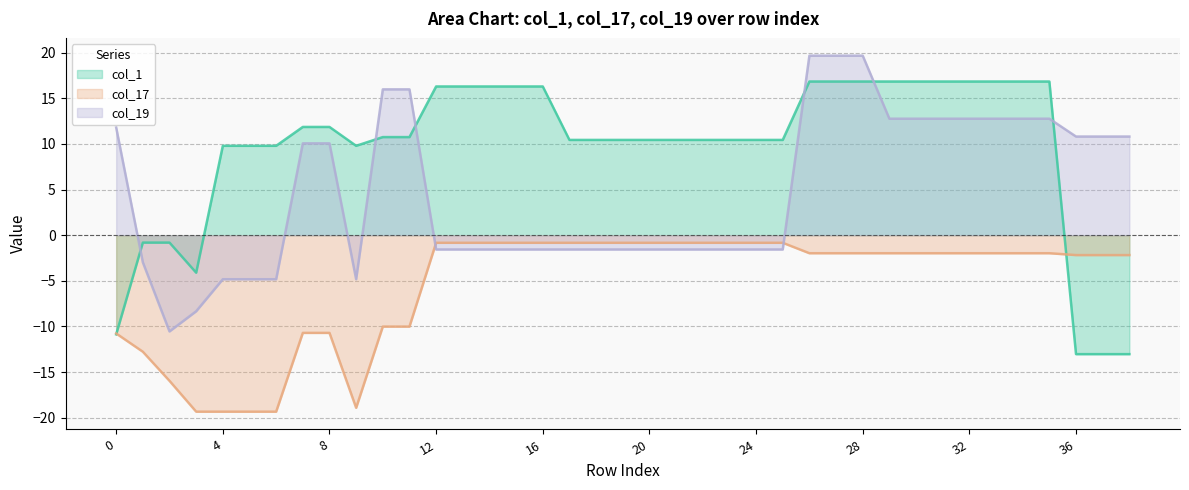

True or false: col_1 and col_17 cross at least once.

True